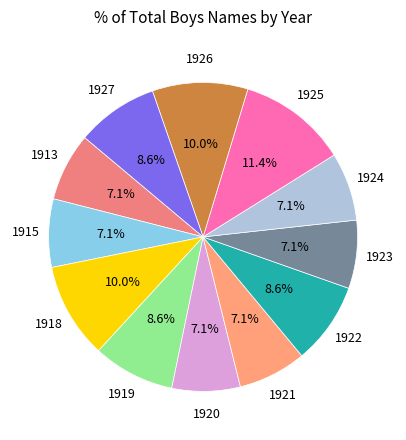

Which slice is the smallest?

1913